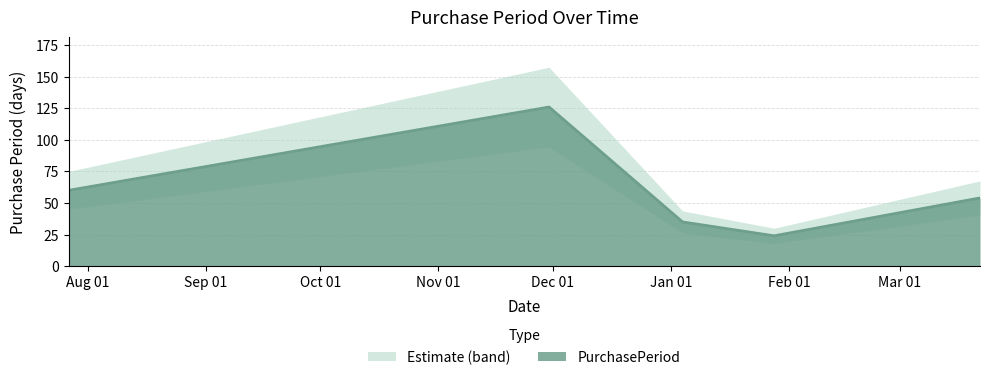

How many lines are shown in the chart?

1